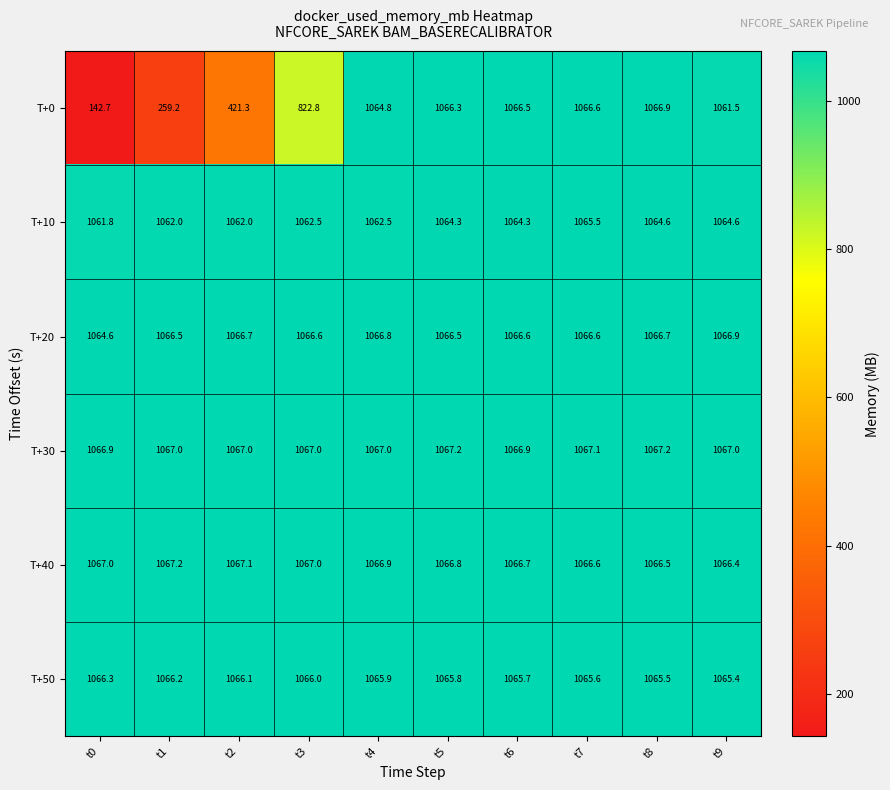

At which label is T+0 closest to 604?

t2